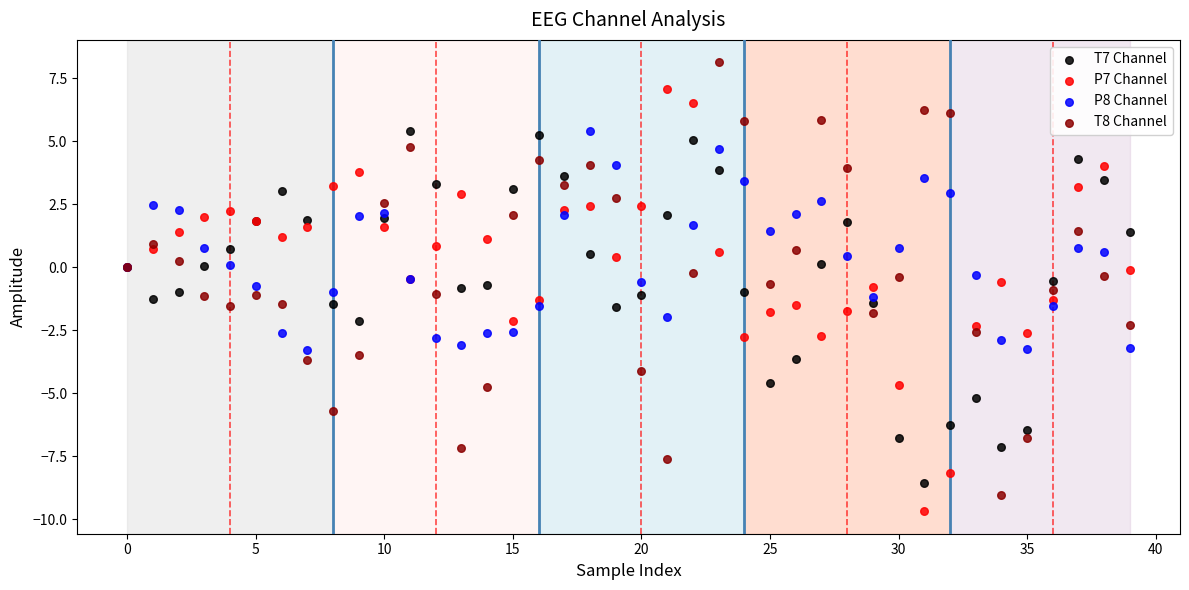

Which series has the largest Y range (max minus min)?

T8 Channel